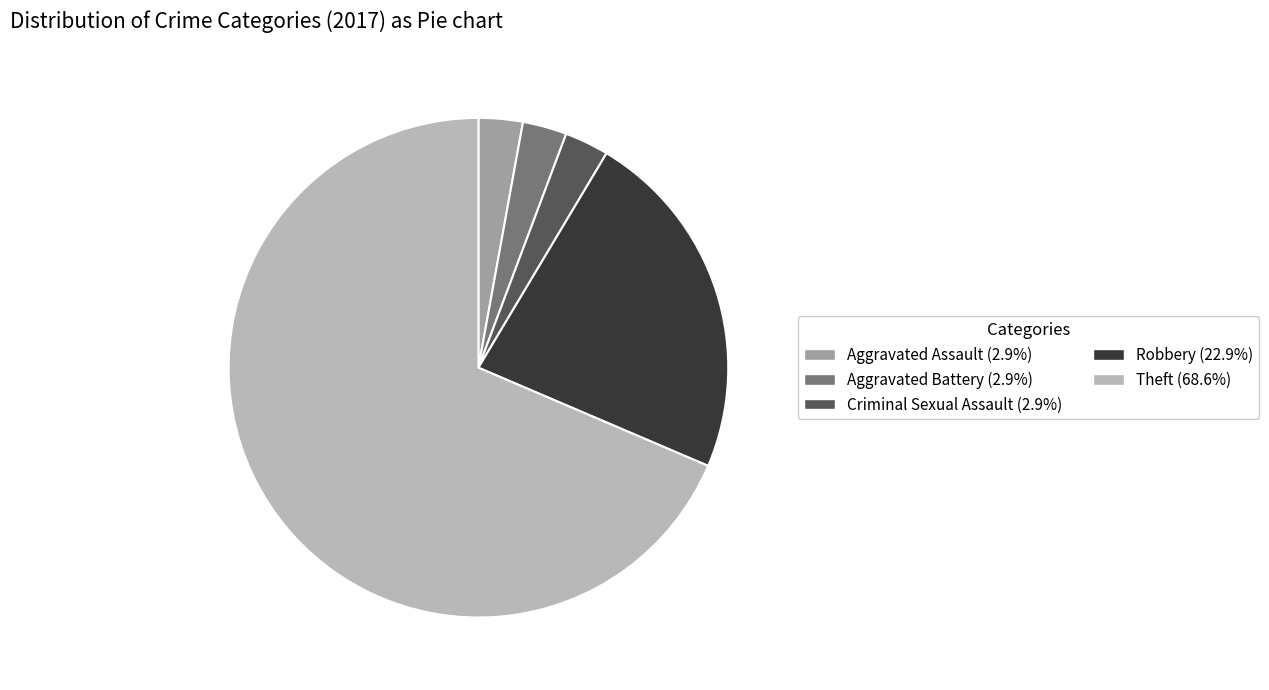

Is it true that Robbery is 30% of the pie?

False